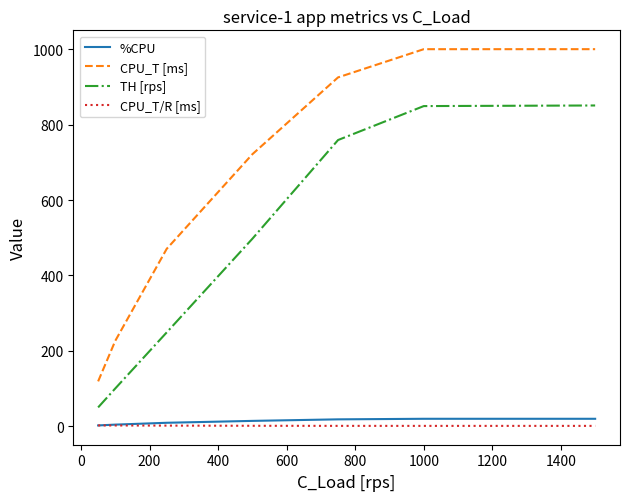

True or false: CPU_T [ms] and CPU_T/R [ms] intersect in this chart.

False